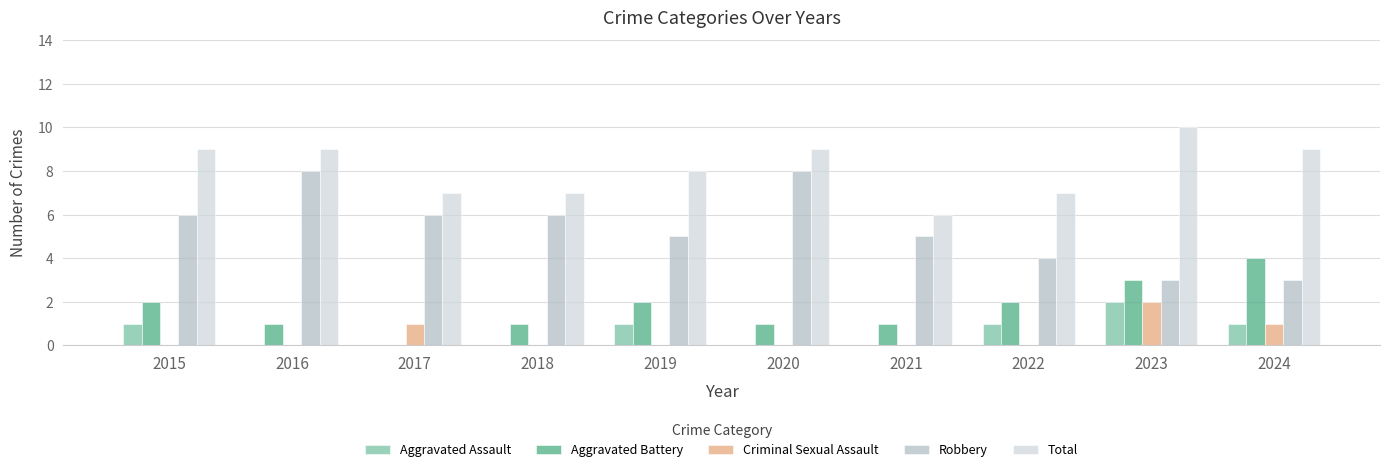

Reading left to right, extract all data points from this chart.

Aggravated Assault: 1	0	0	0	1	0	0	1	2	1
Aggravated Battery: 2	1	0	1	2	1	1	2	3	4
Criminal Sexual Assault: 0	0	1	0	0	0	0	0	2	1
Robbery: 6	8	6	6	5	8	5	4	3	3
Total: 9	9	7	7	8	9	6	7	10	9